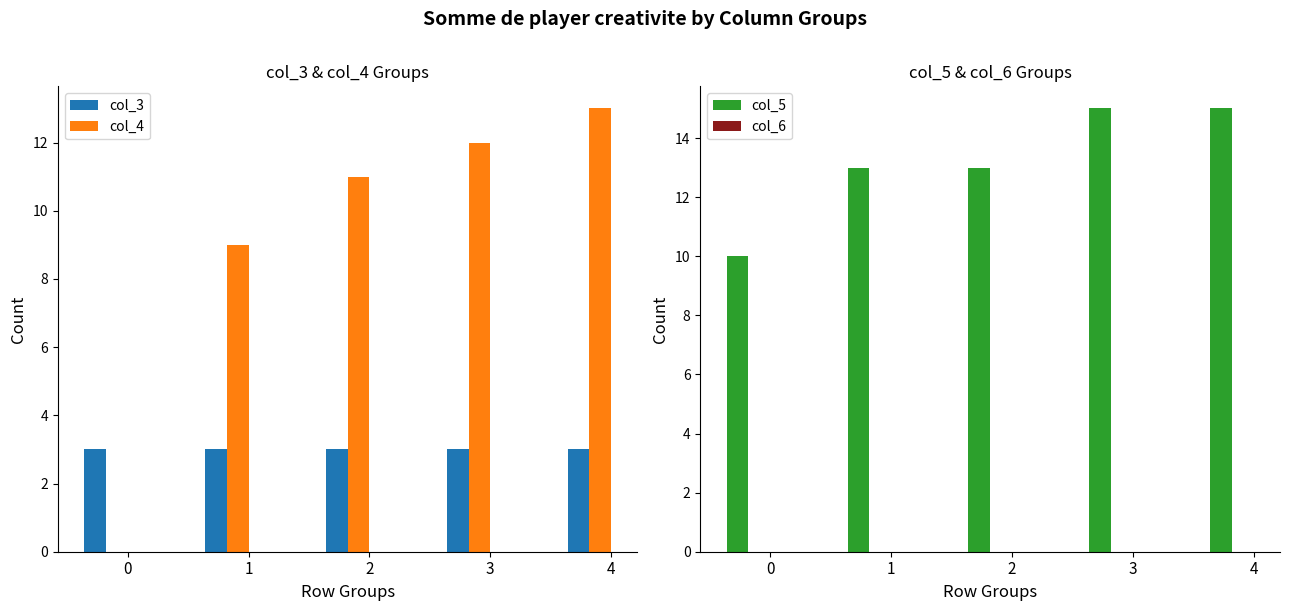

Which has a higher value, 3 or 1?

3